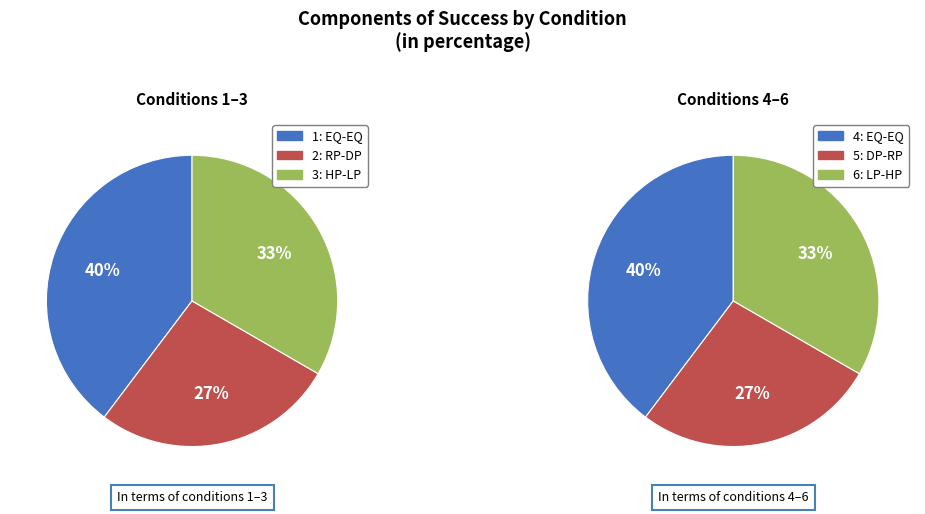

Count the number of slices in the pie.

6